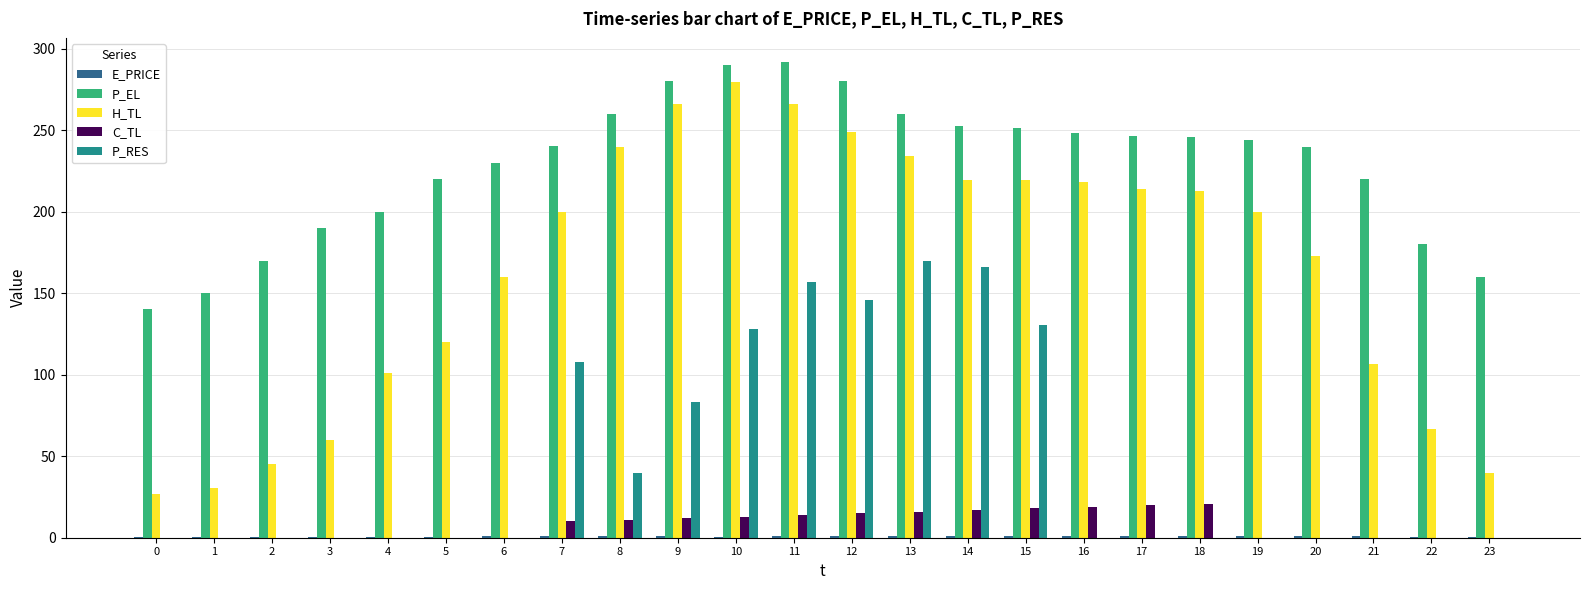

True or false: H_TL has a value of 66.5 at 22.

True